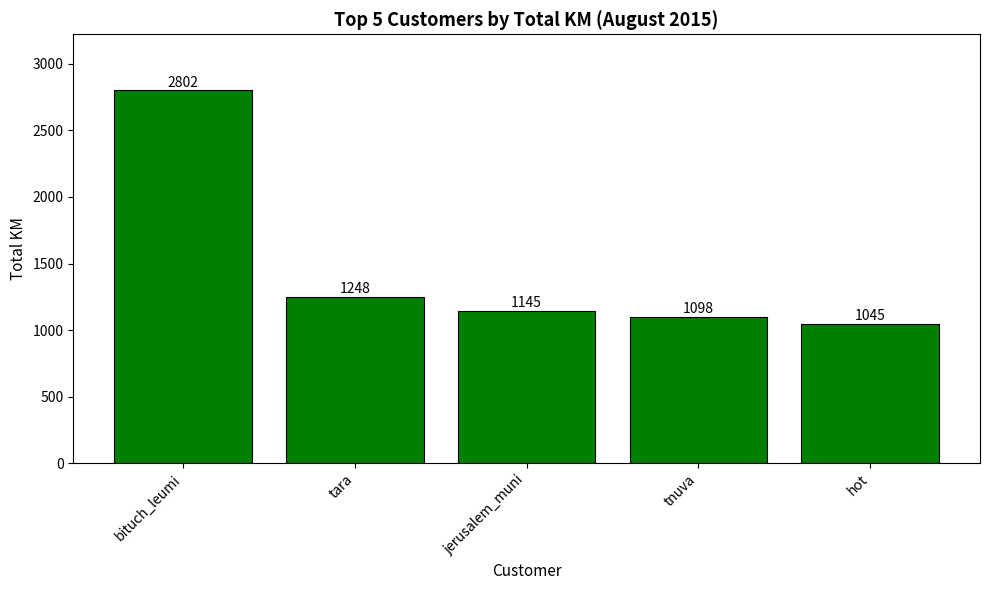

What position from the left is tara?

2